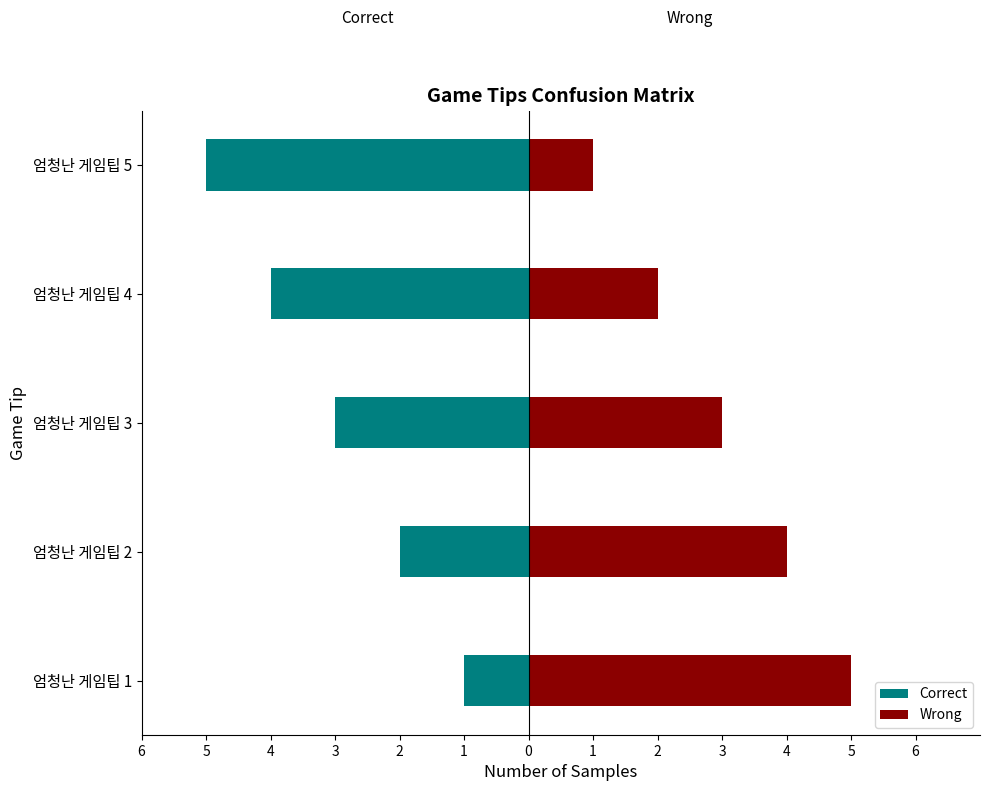

True or false: Correct has a value of -4 at 엄청난 게임팁 3.

False